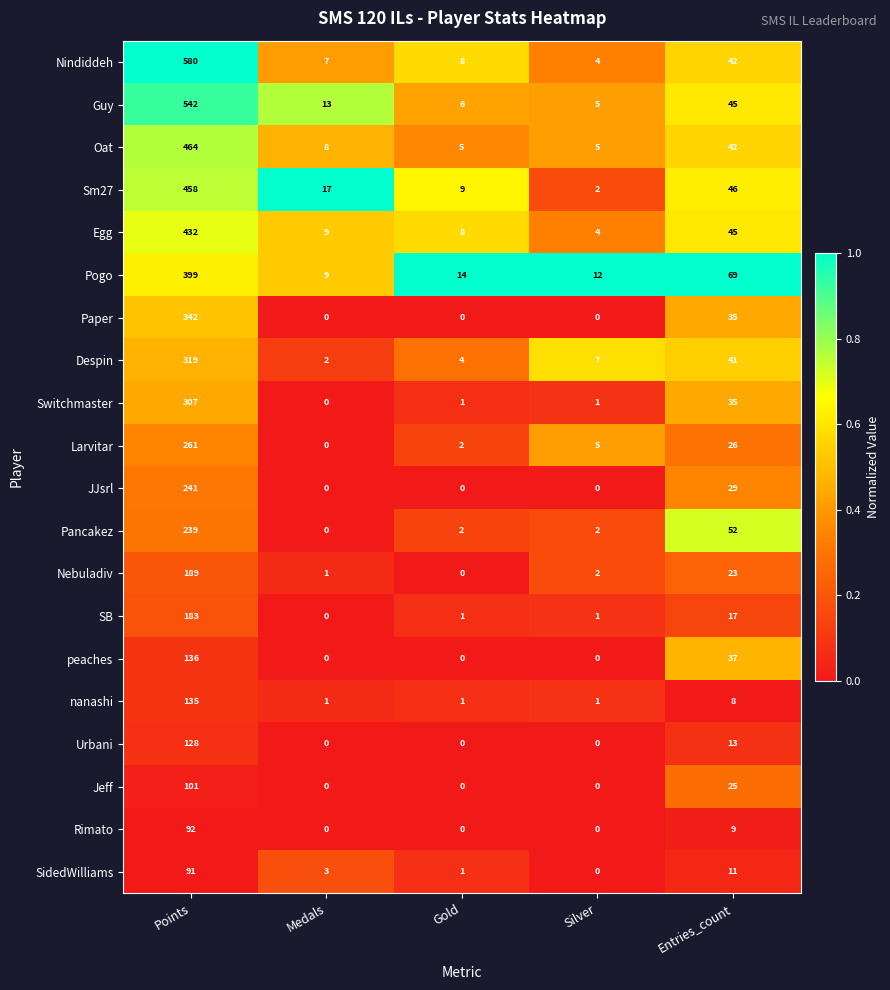

What is the average value of the Jeff series?

25